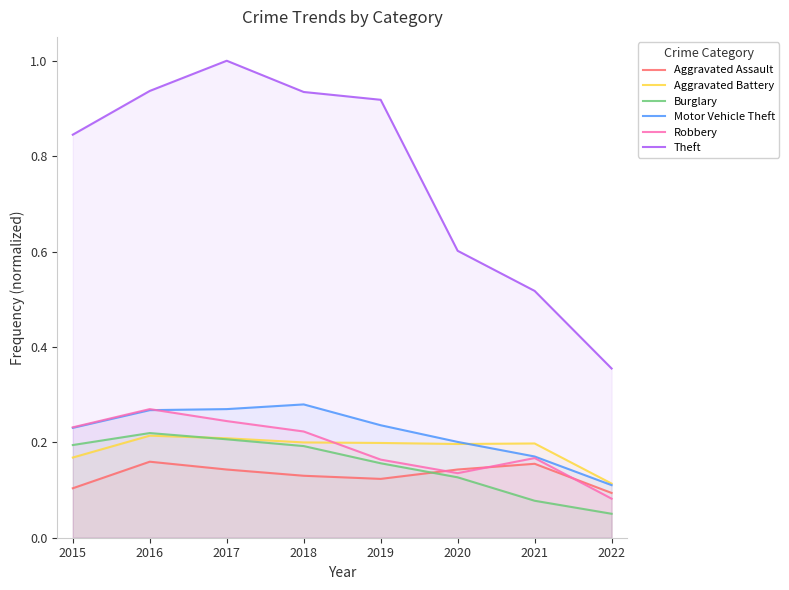

The value of Theft at 2015 is 0.8. True or false?

True